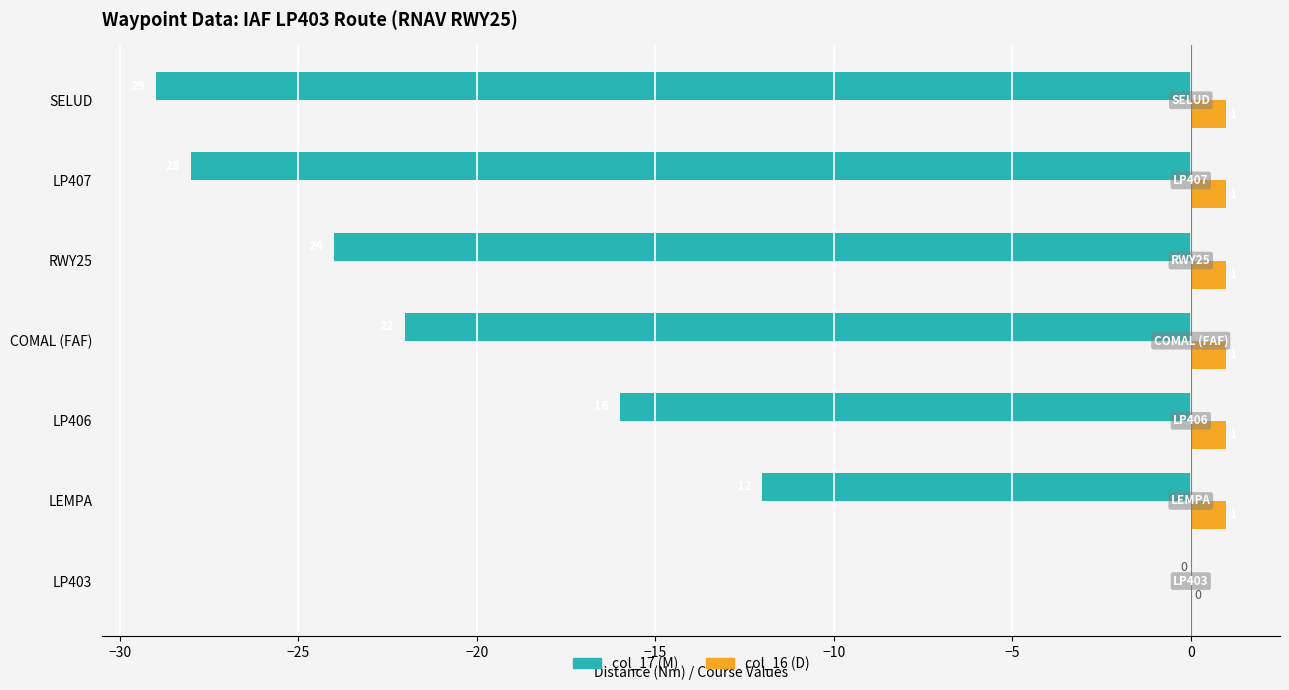

True or false: col_16 (D) has a value of 0 at LP403.

True